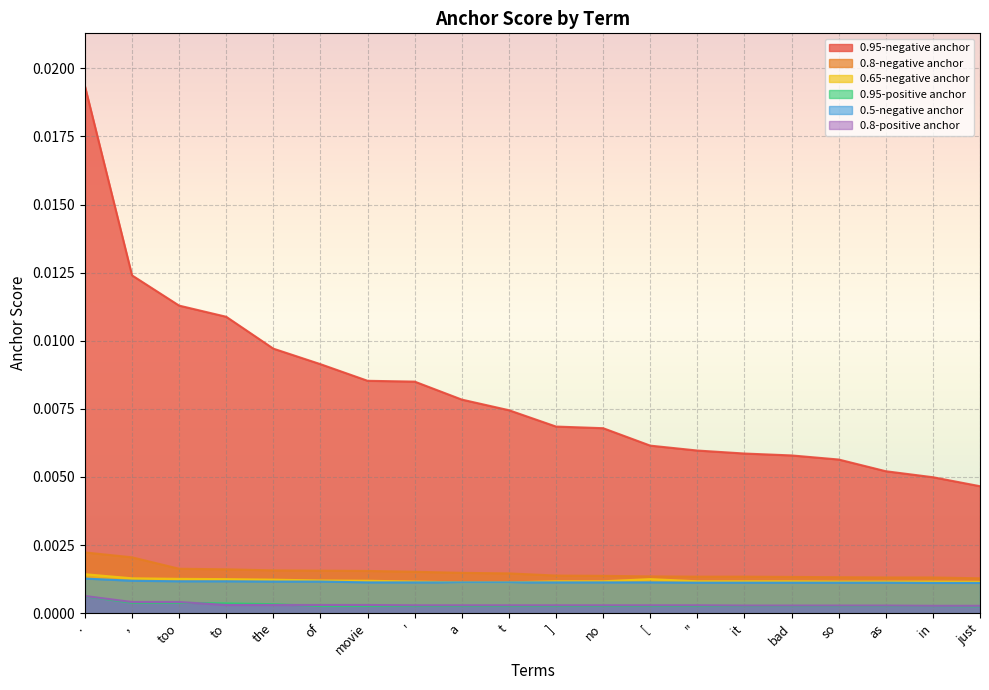

The value of 0.65-negative anchor at just is 0.0. True or false?

True